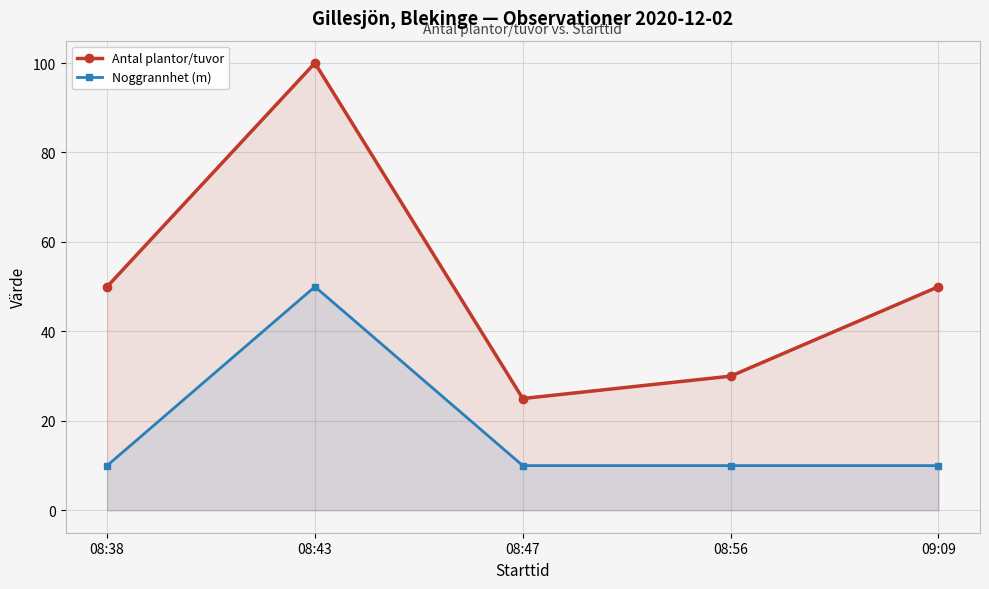

Is it true that Antal plantor/tuvor equals 150 at 08:43?

False